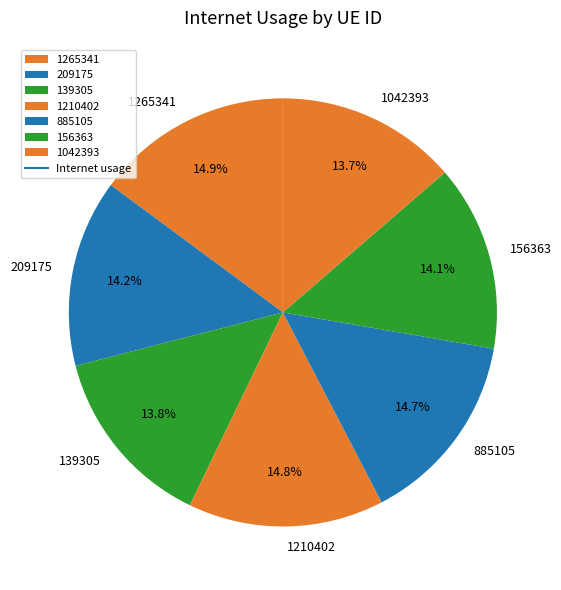

To the nearest percent, what is the difference between the largest and smallest slice percentages?

1%